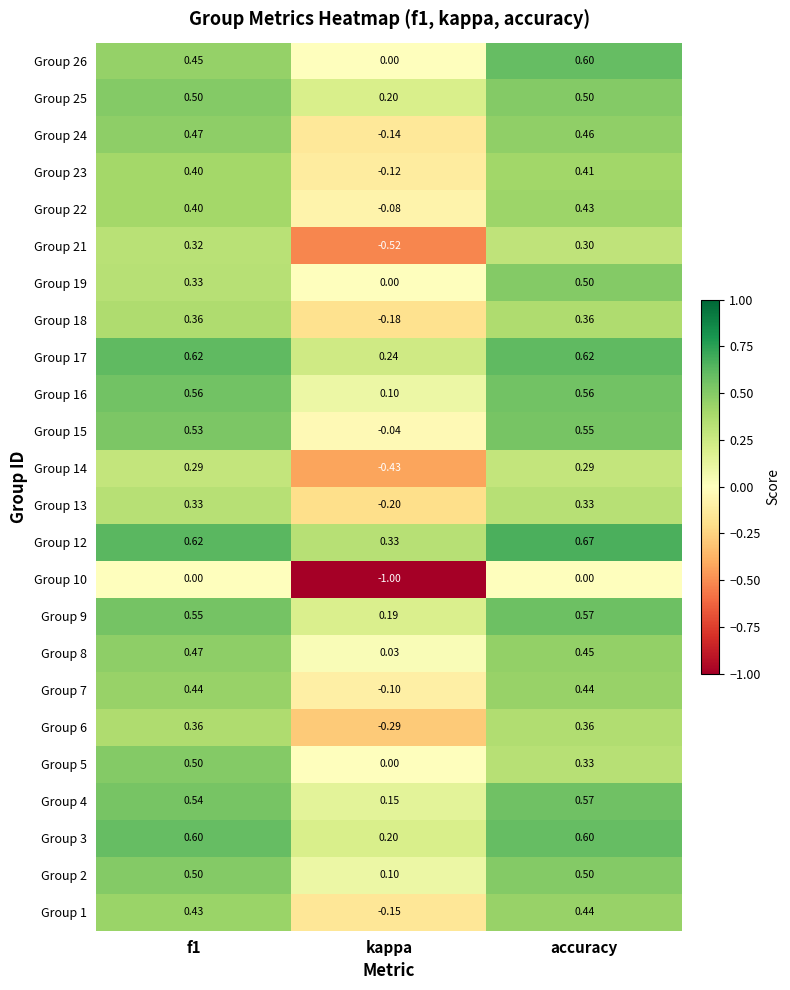

At which label is Group 15 closest to 0?

kappa